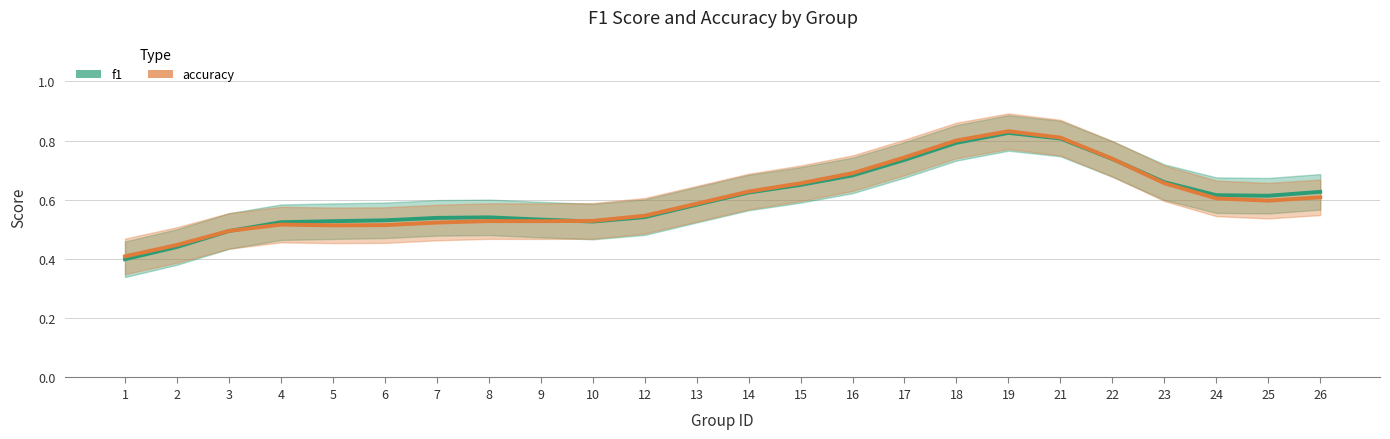

Rank the categories by f1 value from highest to lowest.

19, 21, 18, 22, 17, 16, 23, 15, 26, 14, 24, 25, 13, 12, 8, 7, 9, 6, 5, 10, 4, 3, 2, 1